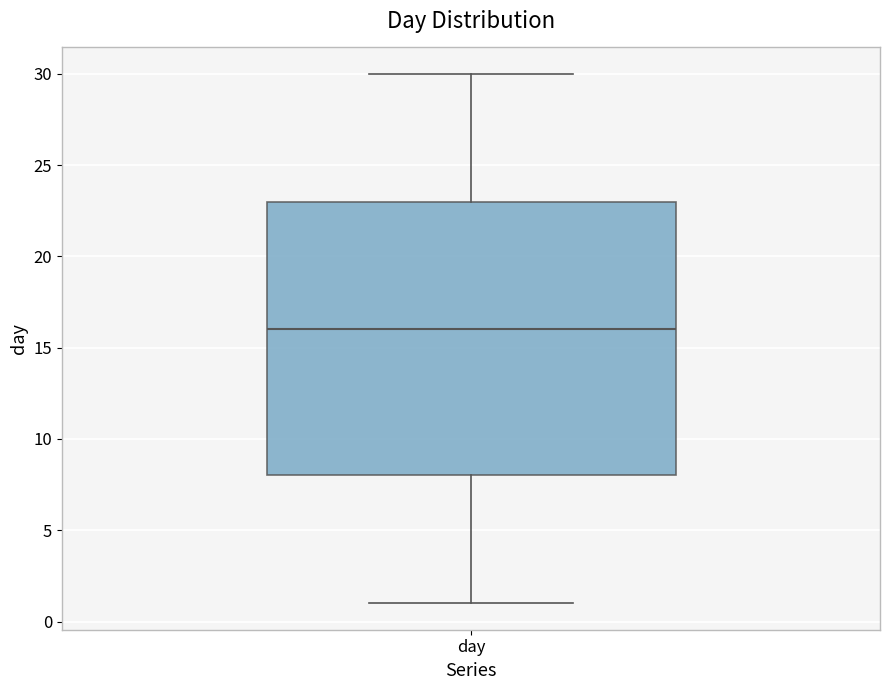

Where does the lower whisker of the box for day end on the y-axis? The values are not printed on the chart, so give them approximately, as read against the axis.

1